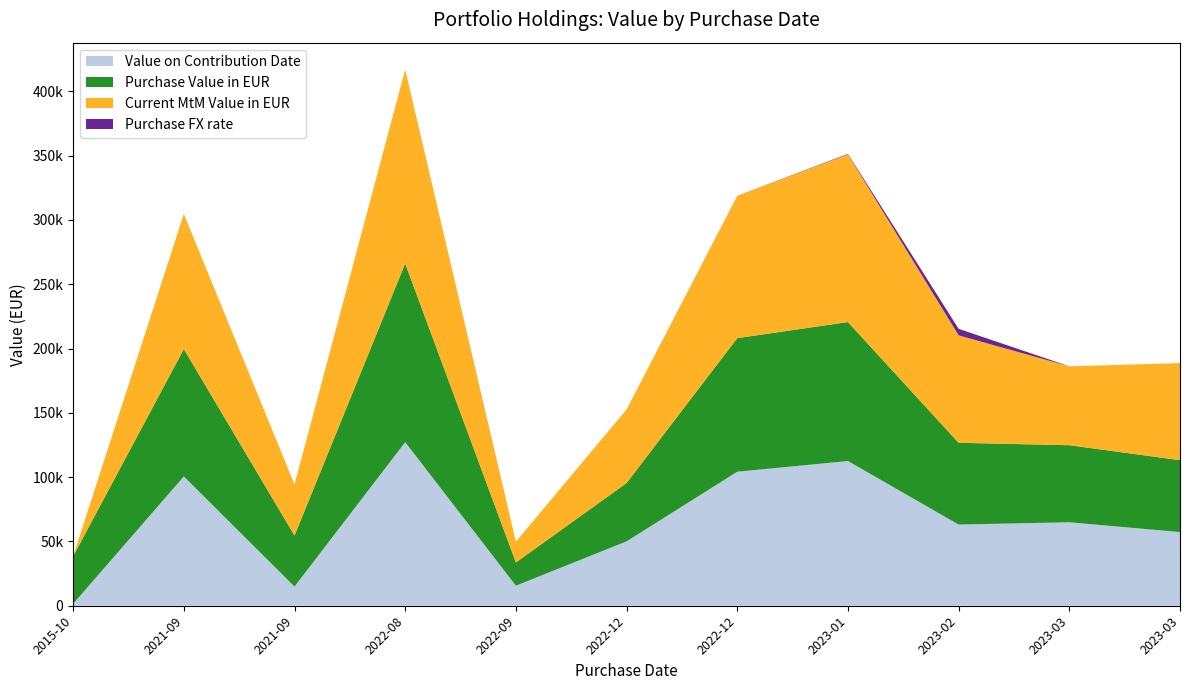

Reading left to right, what are all the values shown in this chart?

Value on Contribution Date: 2015-10-28=1519.6	2021-09-02=100565.9	2021-09-30=14901.0	2022-08-02=127216.7	2022-09-15=15587.4	2022-12-08=50051.9	2022-12-14=104223.4	2023-01-11=112540.3	2023-02-06=63119.0	2023-03-17=64912.5	2023-03-22=57282.9
Purchase Value in EUR: 2015-10-28=36973.4	2021-09-02=99034.1	2021-09-30=39689.0	2022-08-02=138955.3	2022-09-15=18054.0	2022-12-08=45375.5	2022-12-14=103895.4	2023-01-11=108070.4	2023-02-06=63595.8	2023-03-17=59942.2	2023-03-22=55923.6
Current MtM Value in EUR: 2015-10-28=31.6	2021-09-02=105097.7	2021-09-30=39689.0	2022-08-02=150879.7	2022-09-15=16183.6	2022-12-08=57166.5	2022-12-14=110723.4	2023-01-11=130436.2	2023-02-06=83569.5	2023-03-17=61353.4	2023-03-22=75475.0
Purchase FX rate: 2015-10-28=3.2	2021-09-02=23.7	2021-09-30=23.5	2022-08-02=5.2	2022-09-15=17.5	2022-12-08=4.7	2022-12-14=19.6	2023-01-11=387.1	2023-02-06=5083.7	2023-03-17=1.0	2023-03-22=1.1